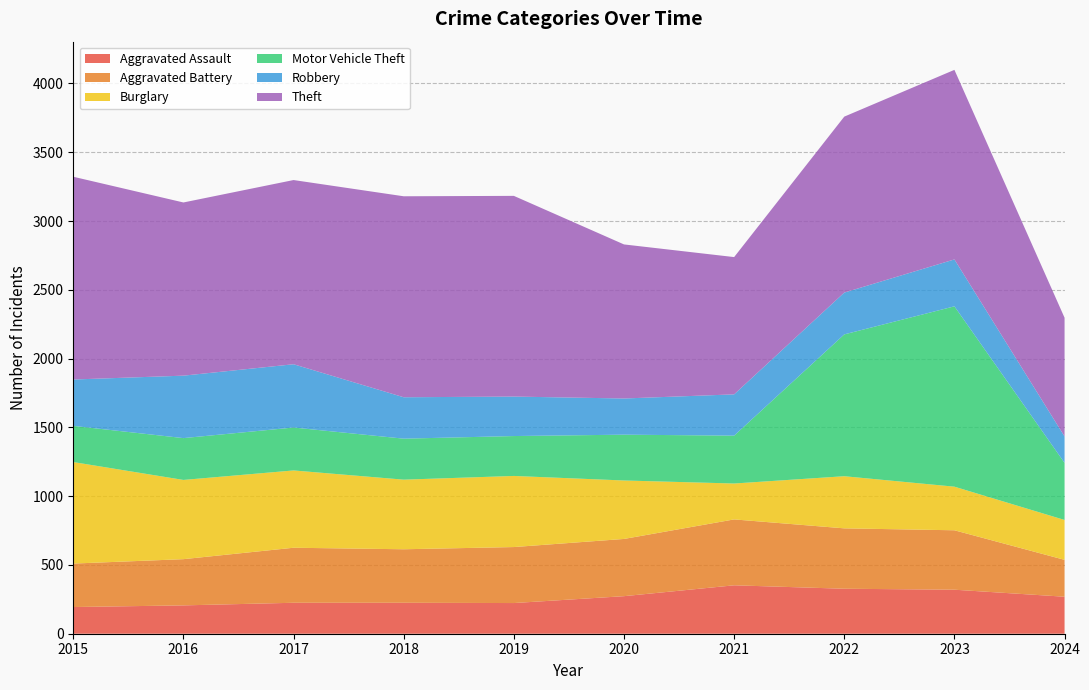

Reading left to right, transcribe all the data shown in this chart.

Aggravated Assault: 194	206	225	225	223	273	352	327	320	269
Aggravated Battery: 316	336	400	389	407	416	479	439	432	268
Burglary: 738	576	562	506	517	425	261	379	317	290
Motor Vehicle Theft: 263	304	312	298	290	333	348	1031	1311	415
Robbery: 337	454	460	301	287	263	300	304	341	192
Theft: 1474	1259	1339	1461	1459	1120	998	1279	1378	863